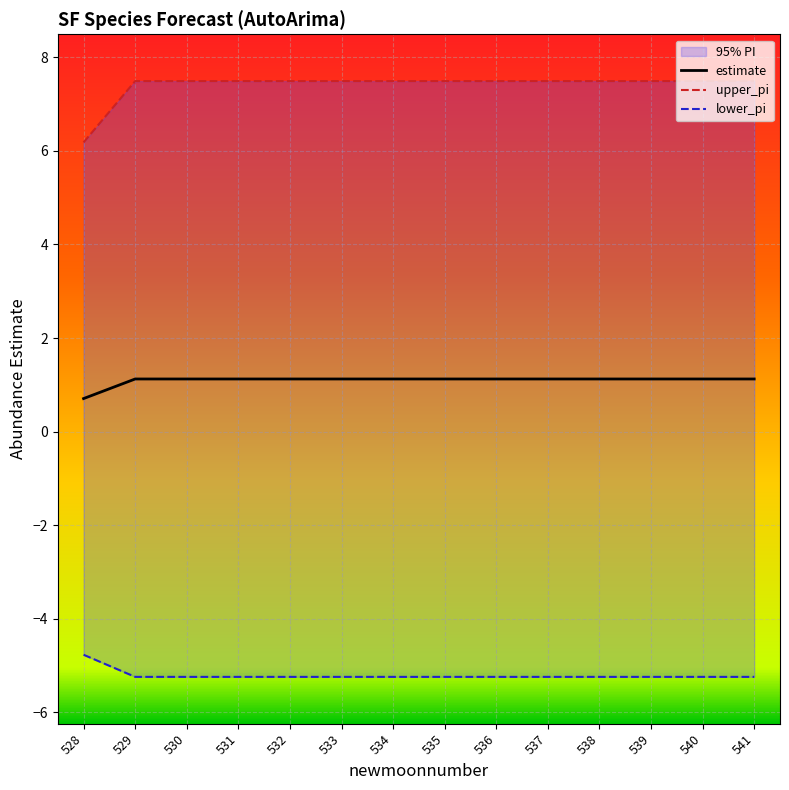

What is the minimum value shown in the chart?

-5.2